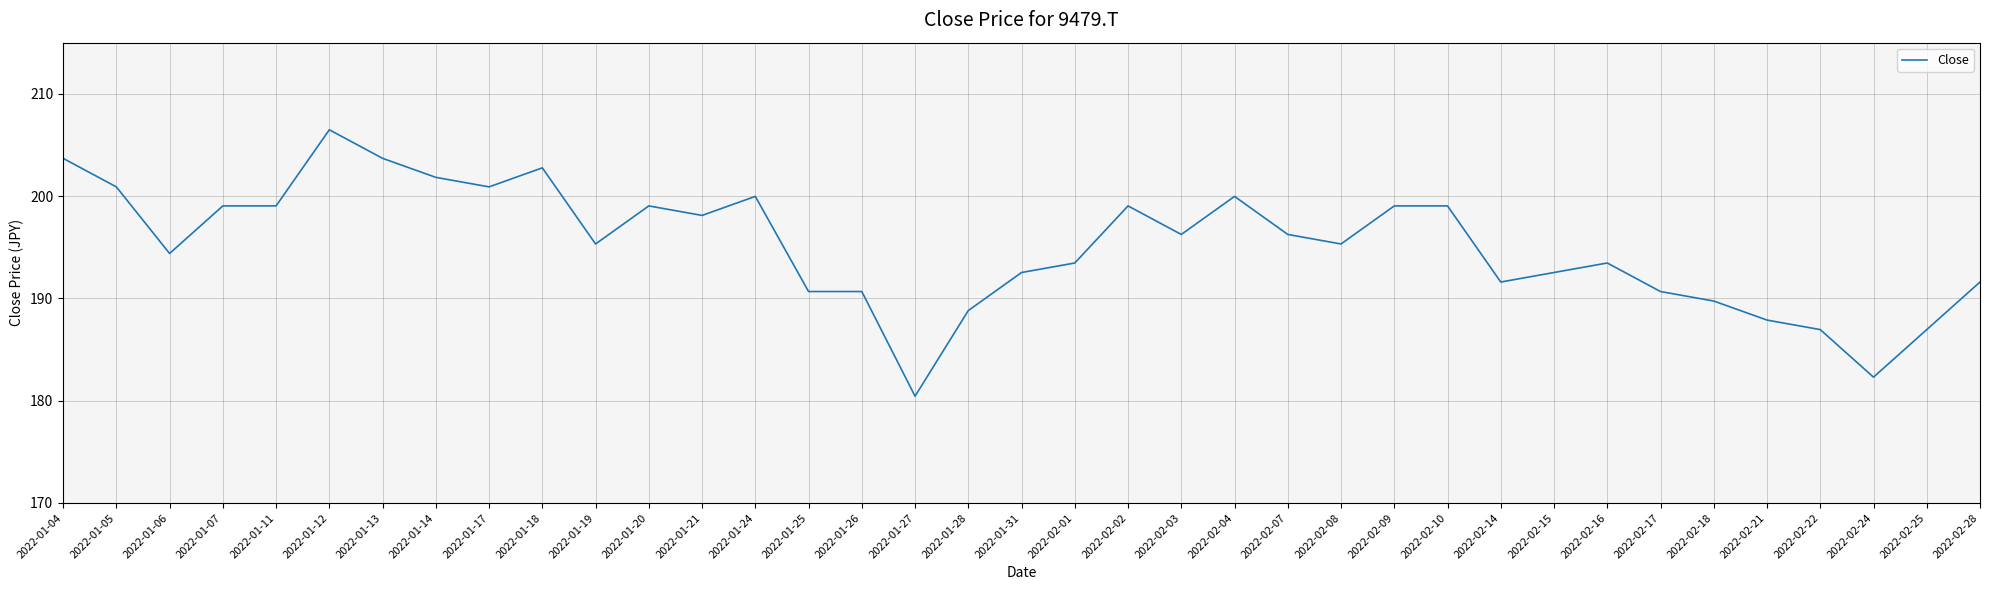

What is the greatest value displayed?

206.5